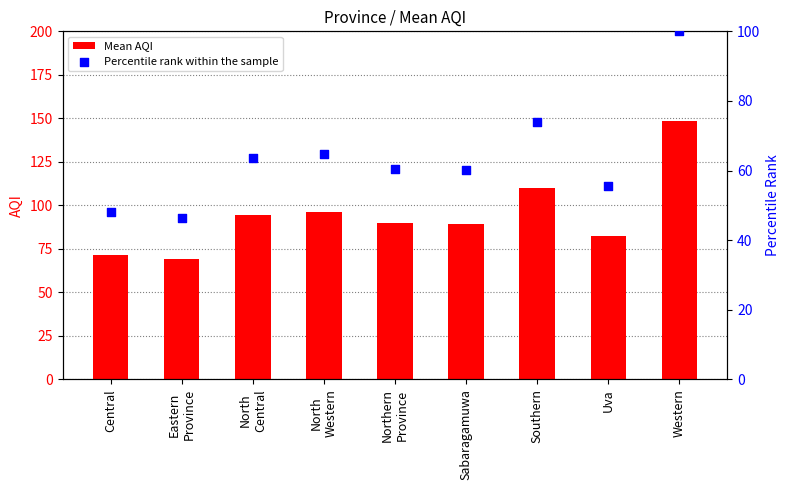

Is the value of Percentile rank within the sample at North
Central greater than the value of Mean AQI at Southern?

No